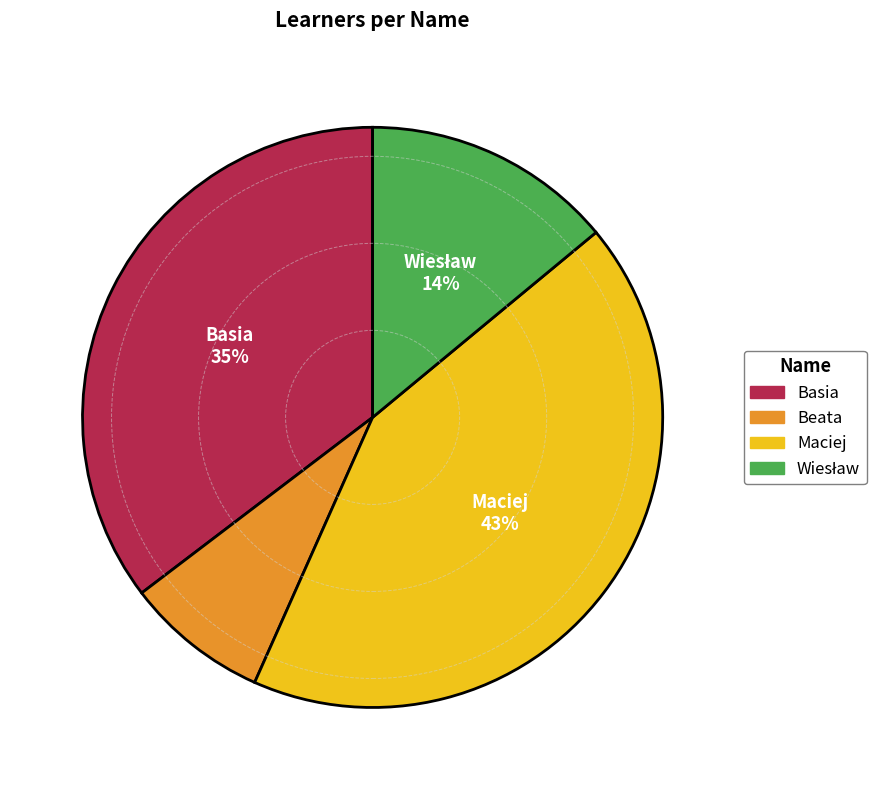

What percentage is the Maciej slice, to the nearest percent?

43%